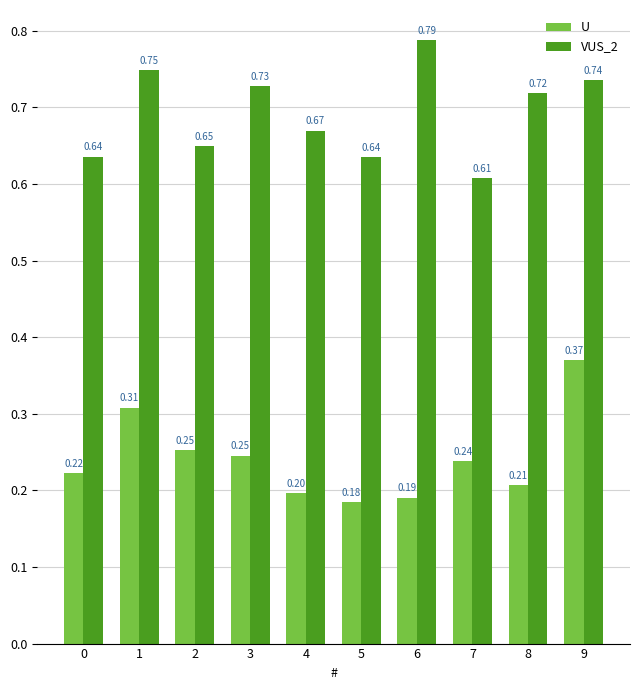

Which series has the largest total across all categories?

VUS_2